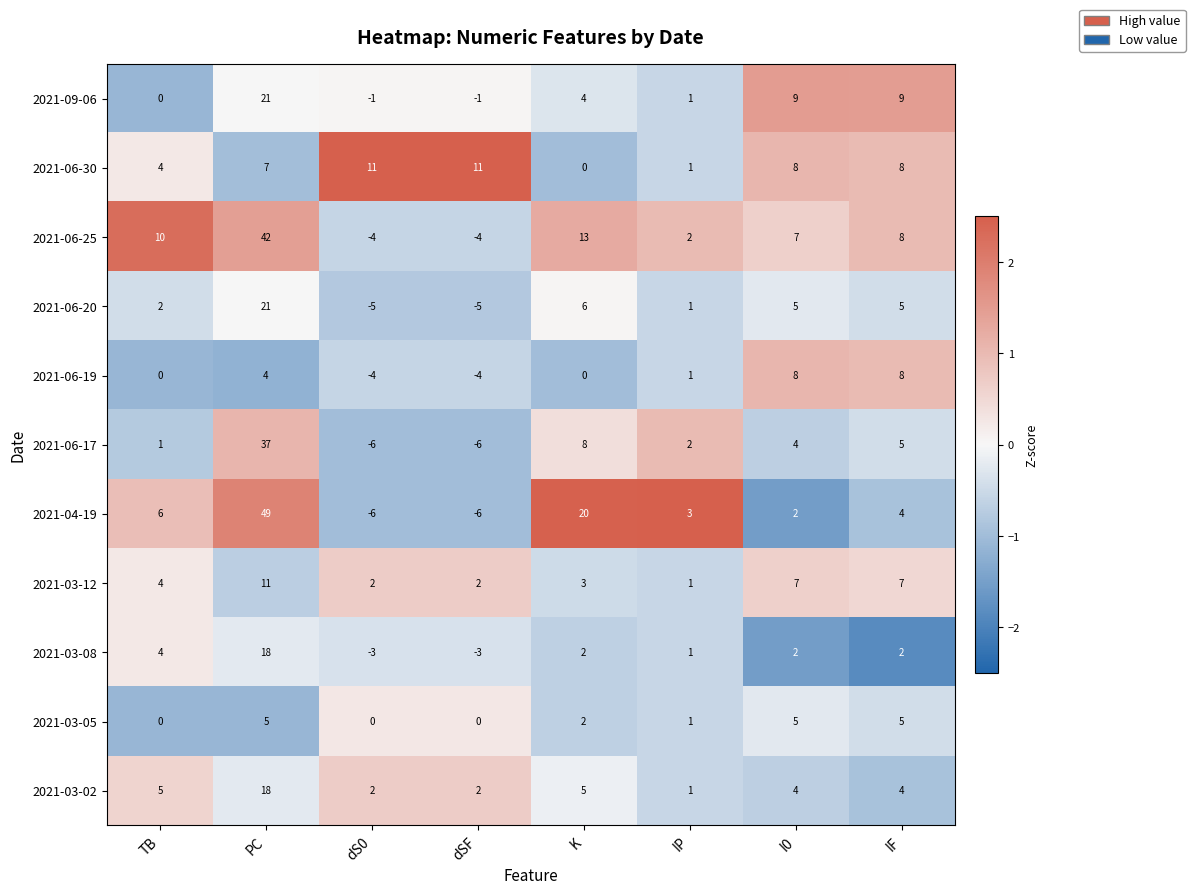

What is the difference between the maximum and minimum values in the 2021-04-19 series?

55